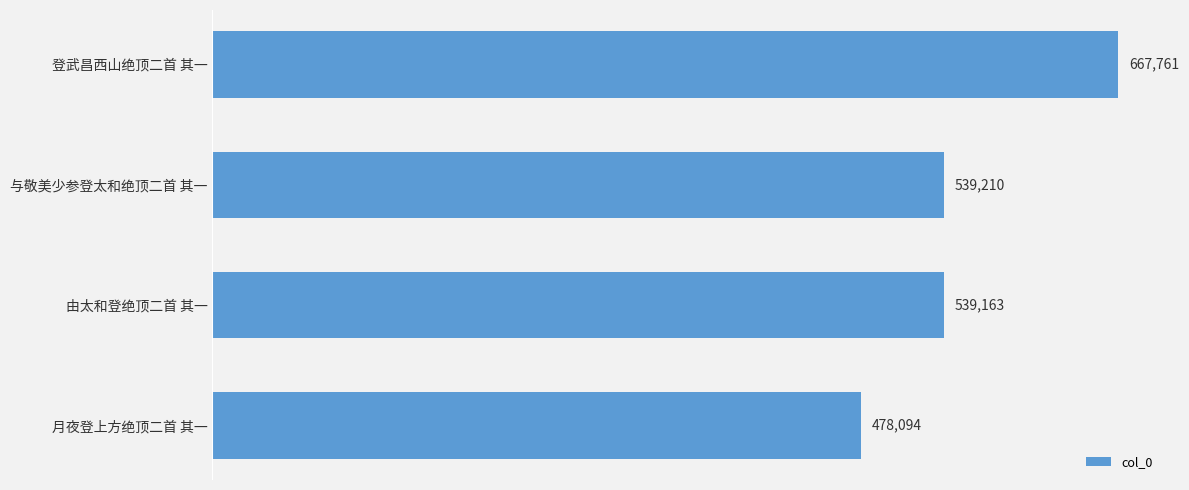

Where is the data nearest to the value 572927?

与敬美少参登太和绝顶二首 其一